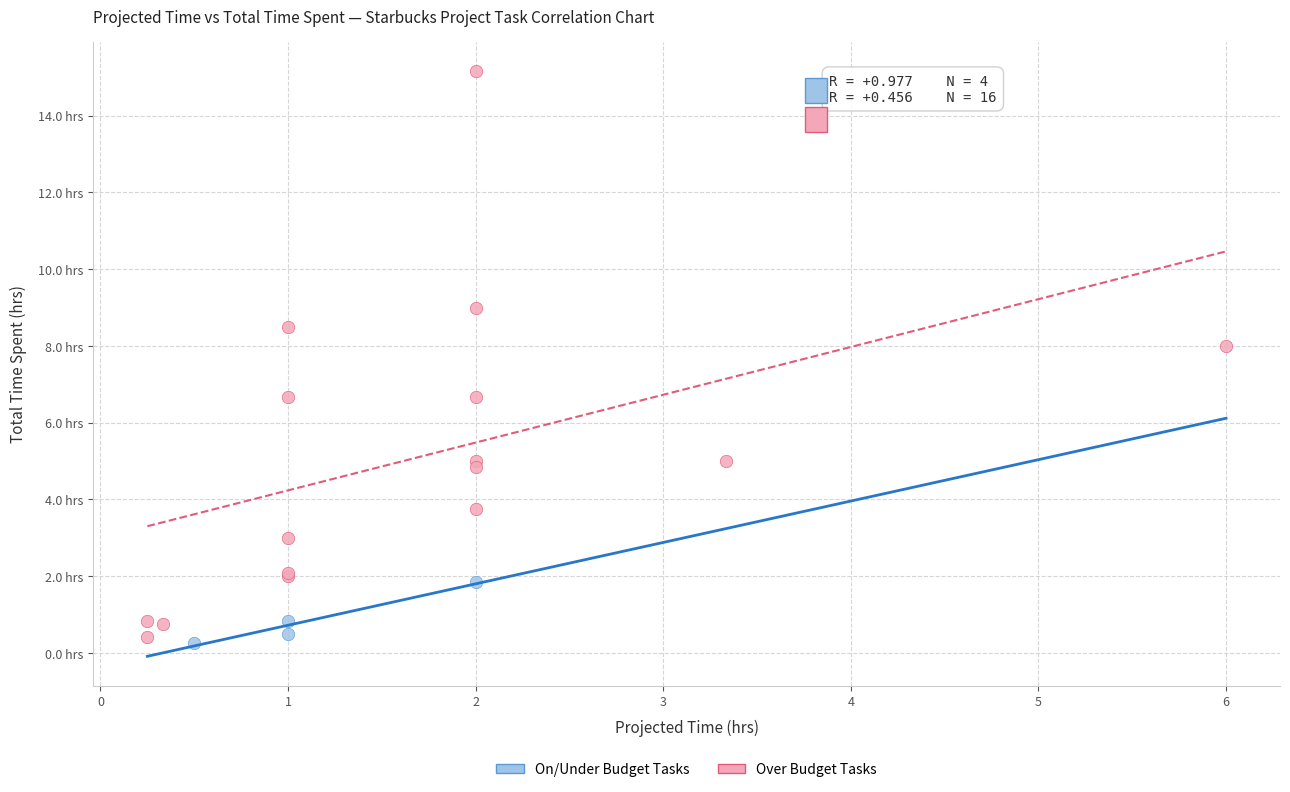

What are all the series names shown in the legend?

On/Under Budget Tasks, Over Budget Tasks